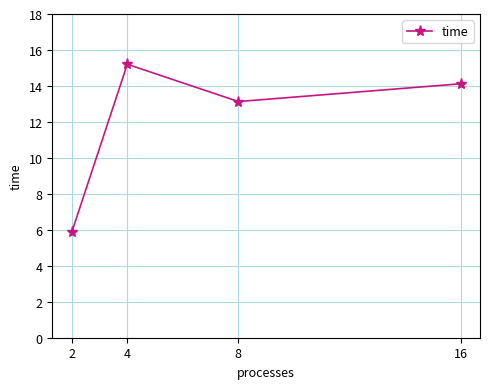

Count the number of categories in the chart.

4